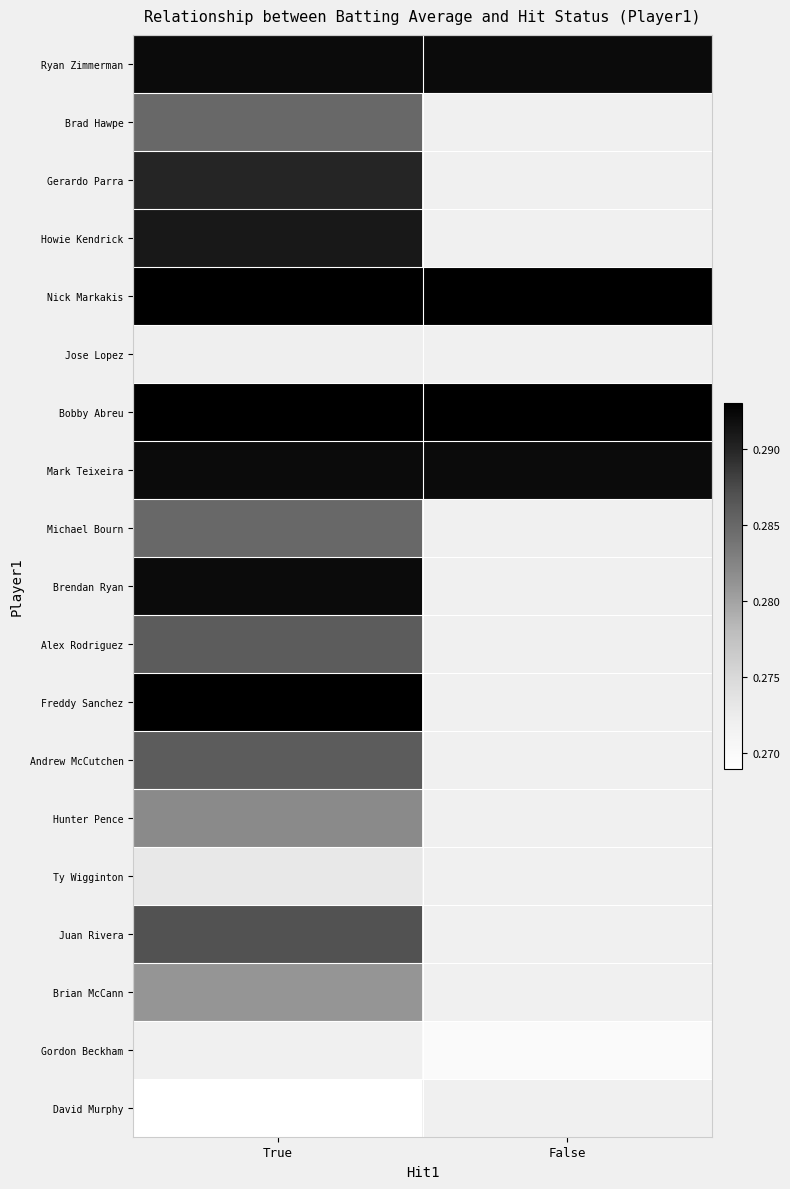

Which label corresponds to the smallest value in the chart?

True